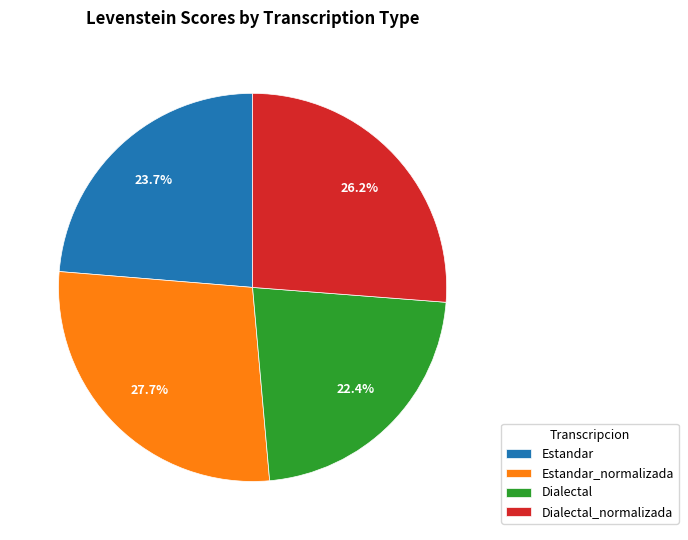

To the nearest percent, what percentage of the pie is Estandar_normalizada?

28%